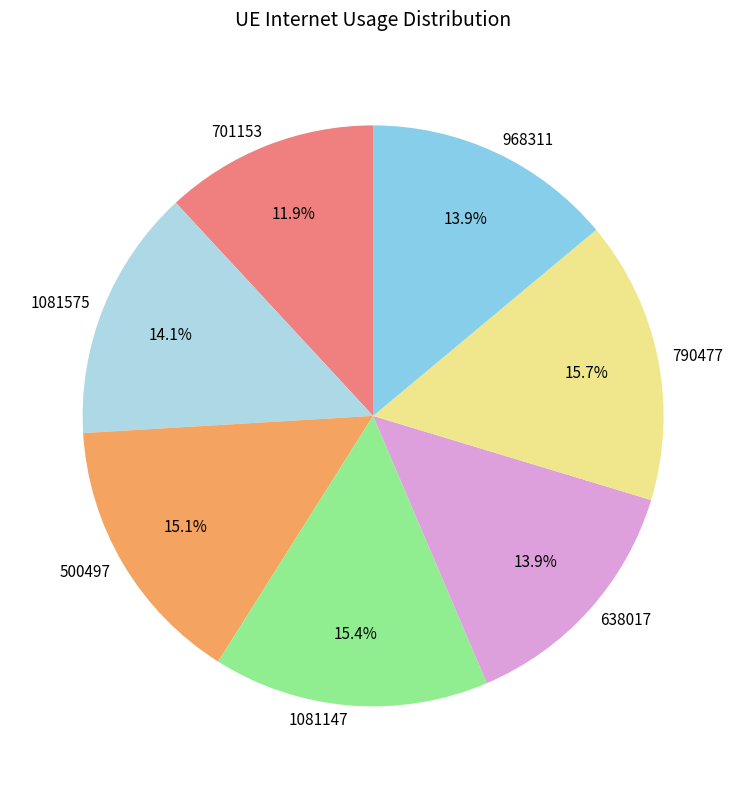

What portion of the pie excludes 701153?

88.1%